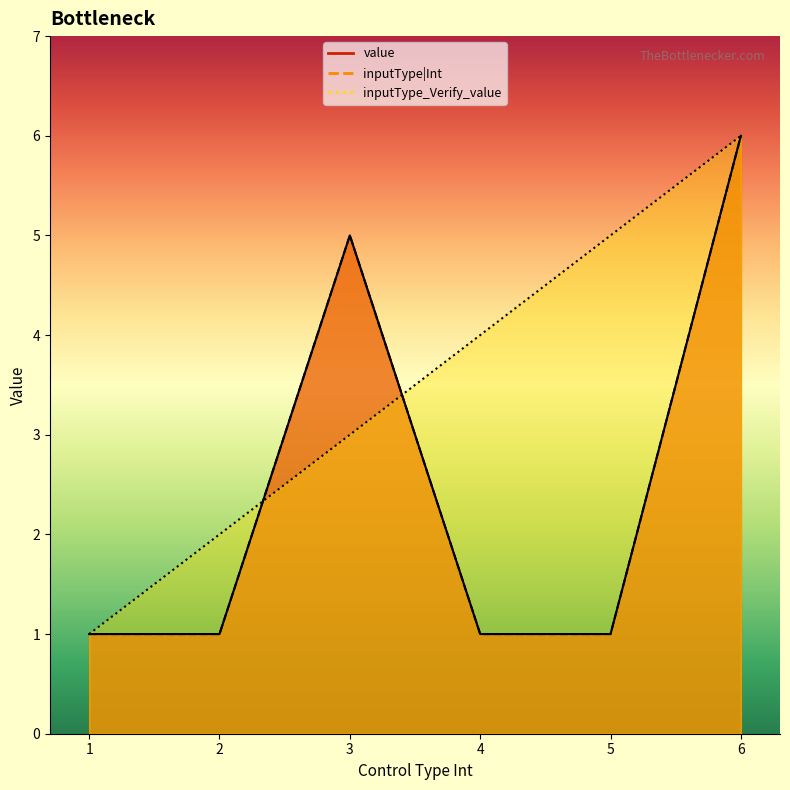

What are all the series names shown in the legend?

value, inputType|Int, inputType_Verify_value